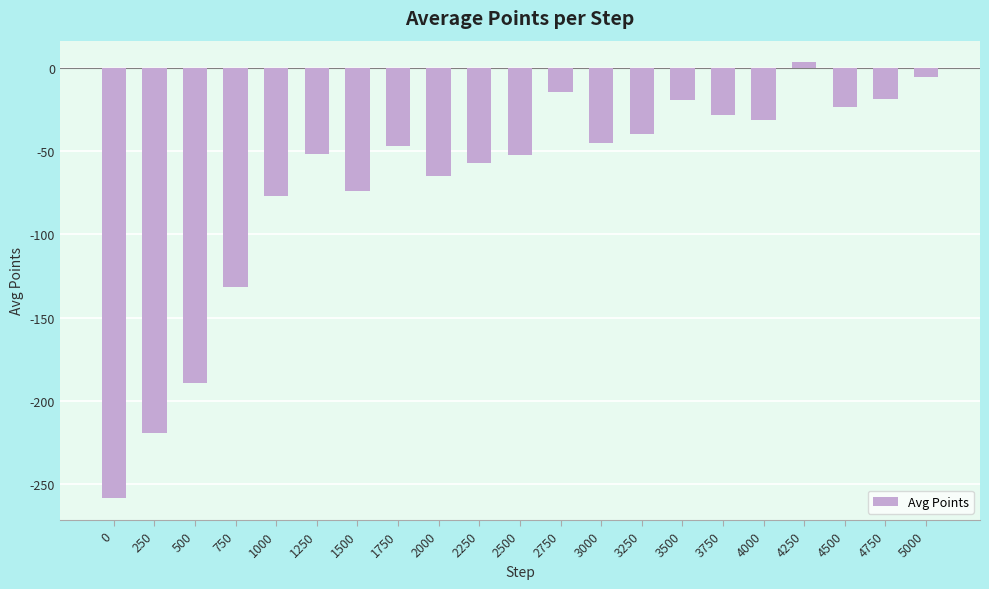

Is it true that the value at 1750 is -46.8?

True